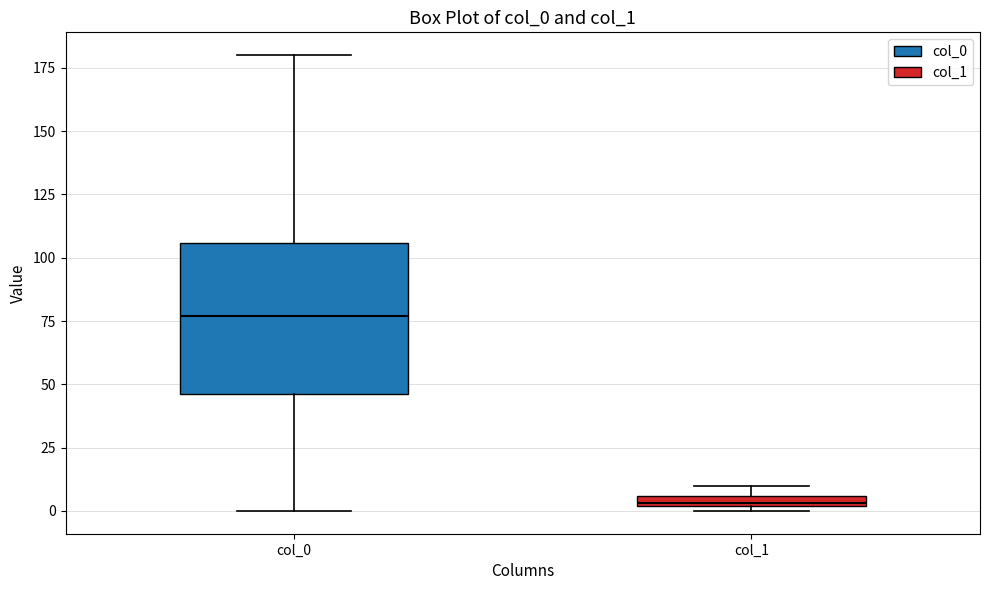

Which box has the lowest median line?

col_1